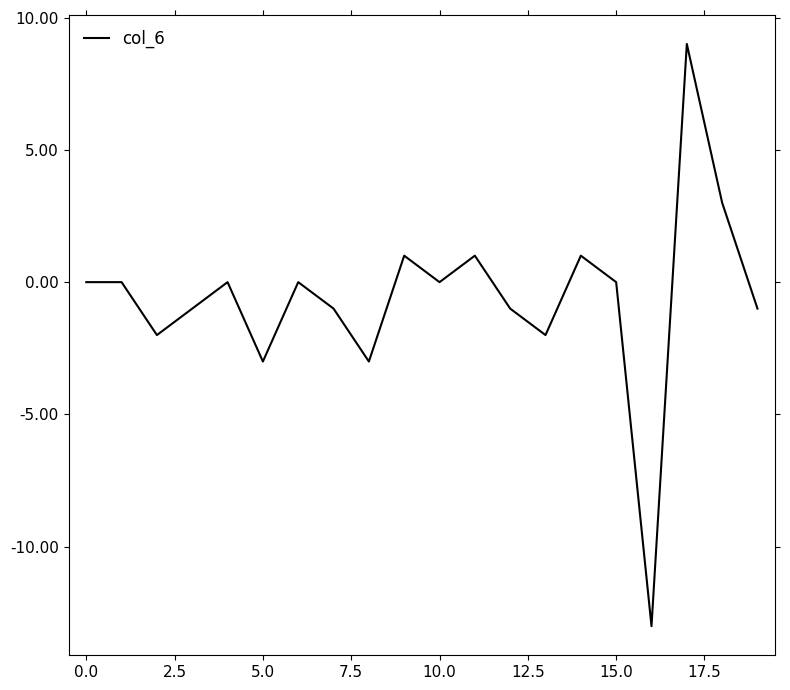

What is the smallest value displayed?

-13